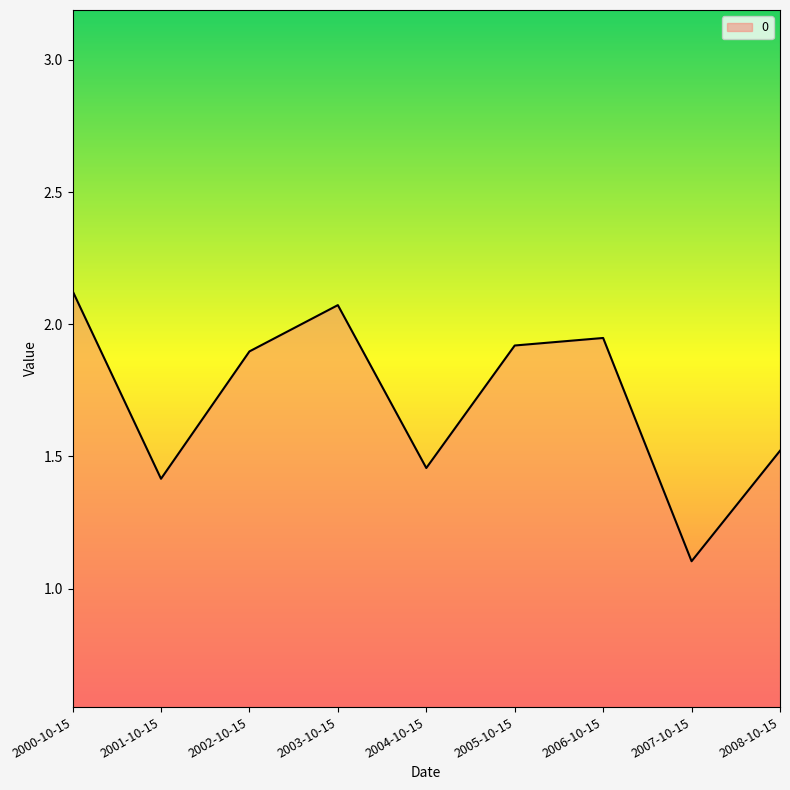

What position from the left is 2004-10-15?

5